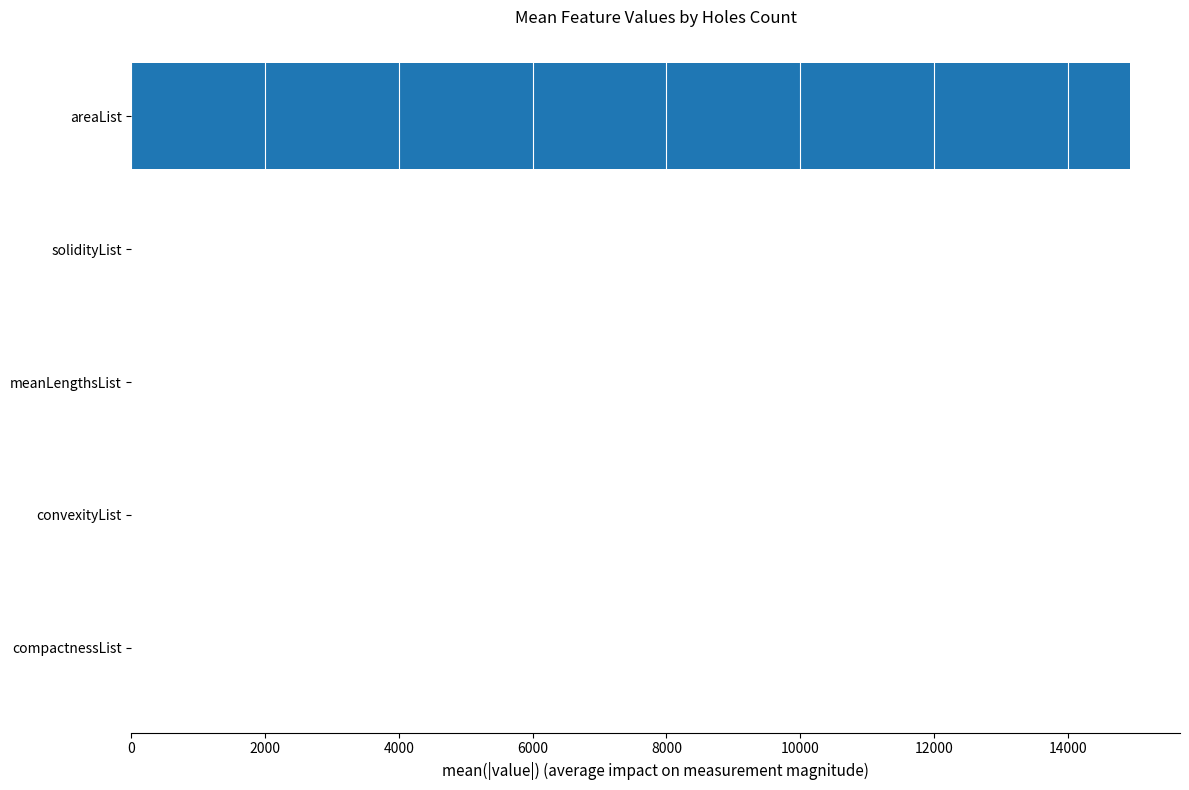

The chart shows a value of 20551.0 at areaList. True or false?

False